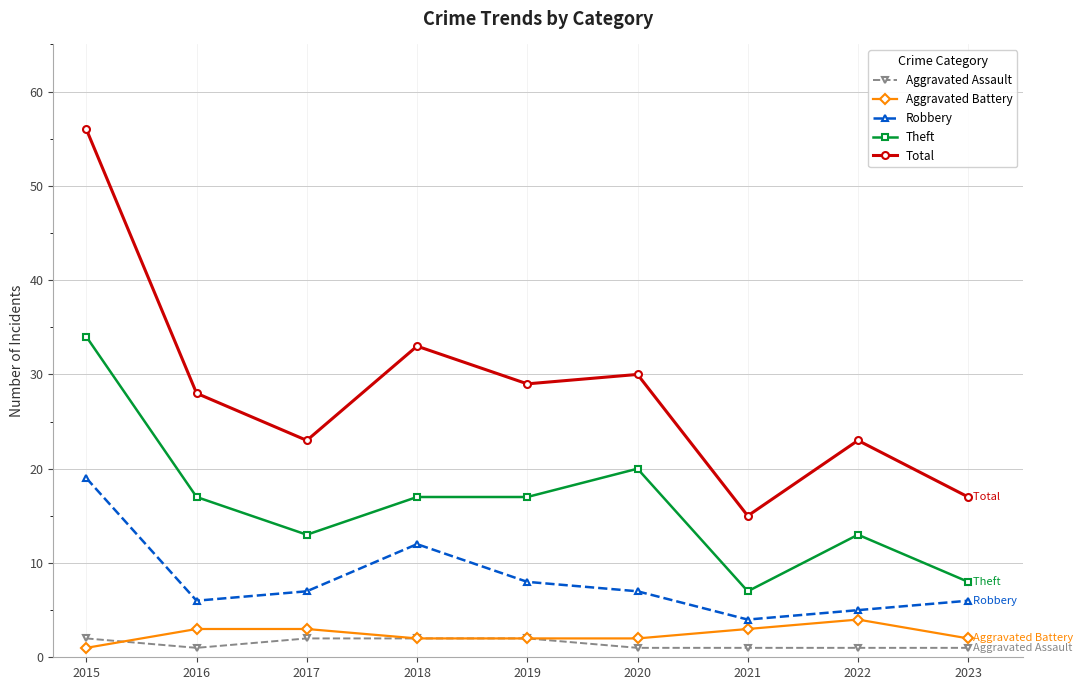

Reading left to right, list all the values displayed in this chart.

Aggravated Assault: 2	1	2	2	2	1	1	1	1
Aggravated Battery: 1	3	3	2	2	2	3	4	2
Robbery: 19	6	7	12	8	7	4	5	6
Theft: 34	17	13	17	17	20	7	13	8
Total: 56	28	23	33	29	30	15	23	17